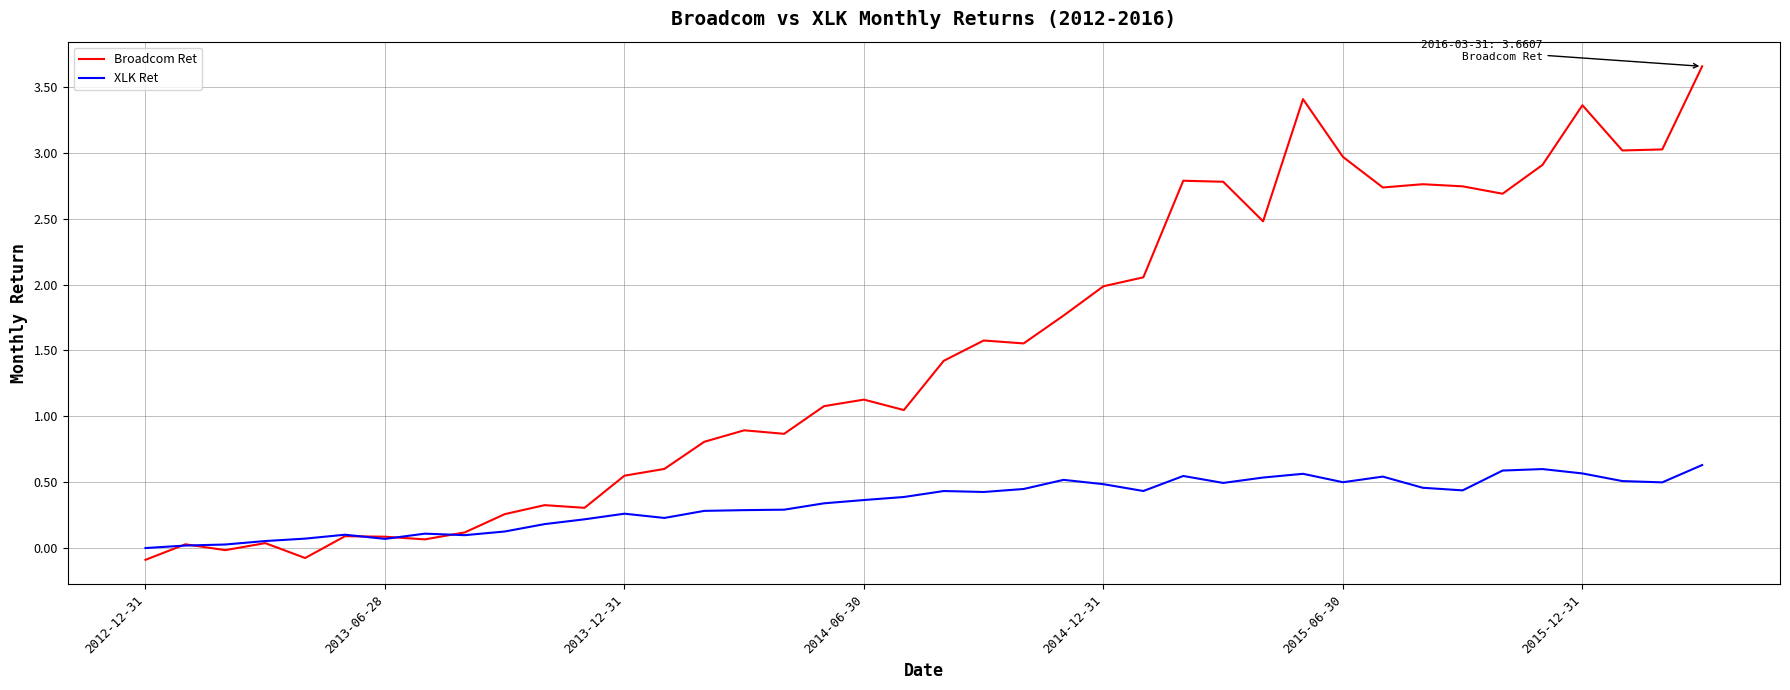

Which series has the widest spread of values?

Broadcom Ret